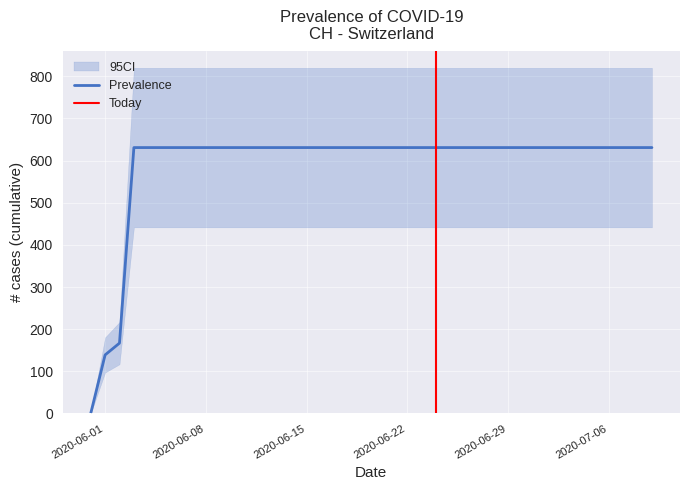

What is the difference between the maximum and second lowest values?

492